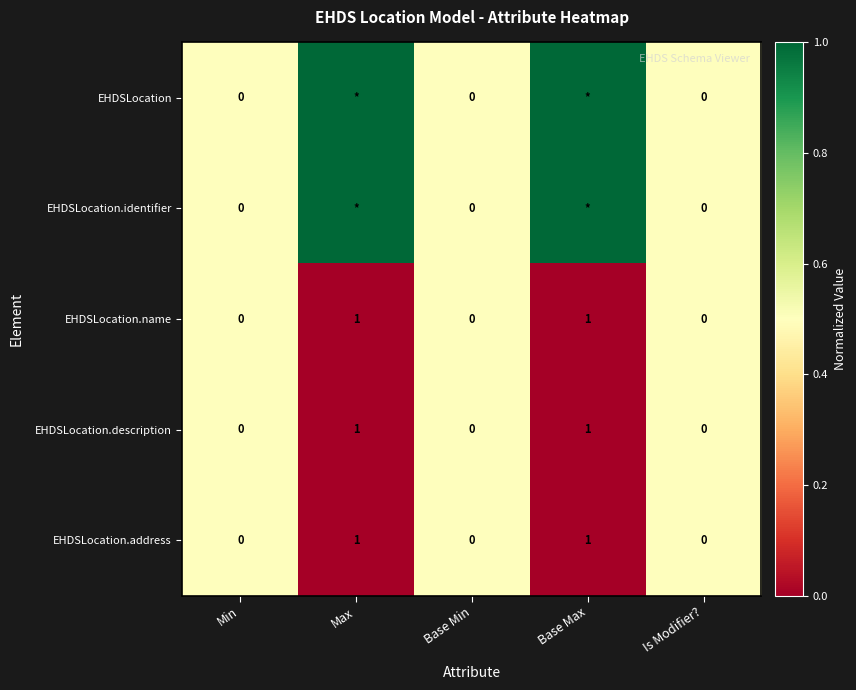

Is it true that EHDSLocation.address equals 0 at Is Modifier??

True